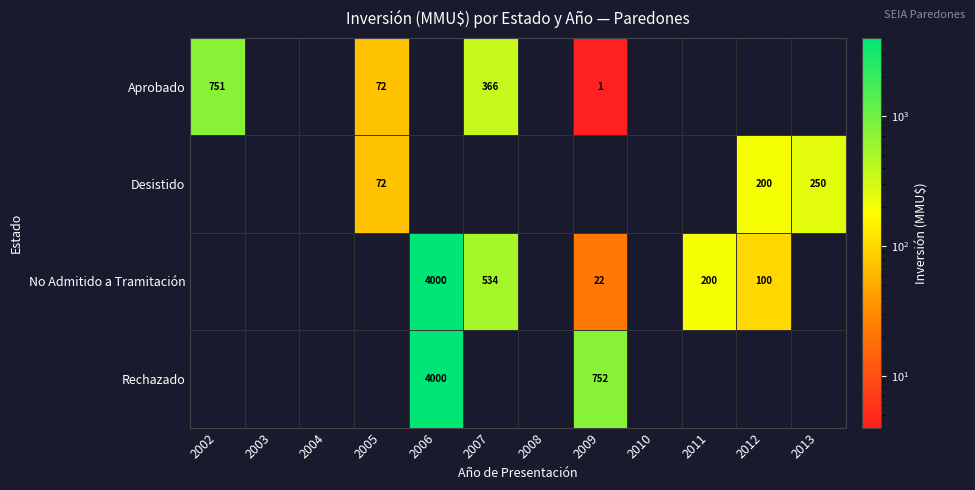

Is it true that No Admitido a Tramitación equals 7043 at 2006?

False